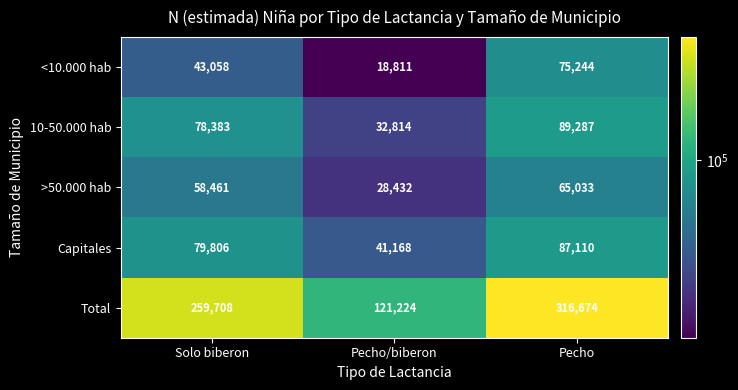

What is the sum of all >50.000 hab values?

151926